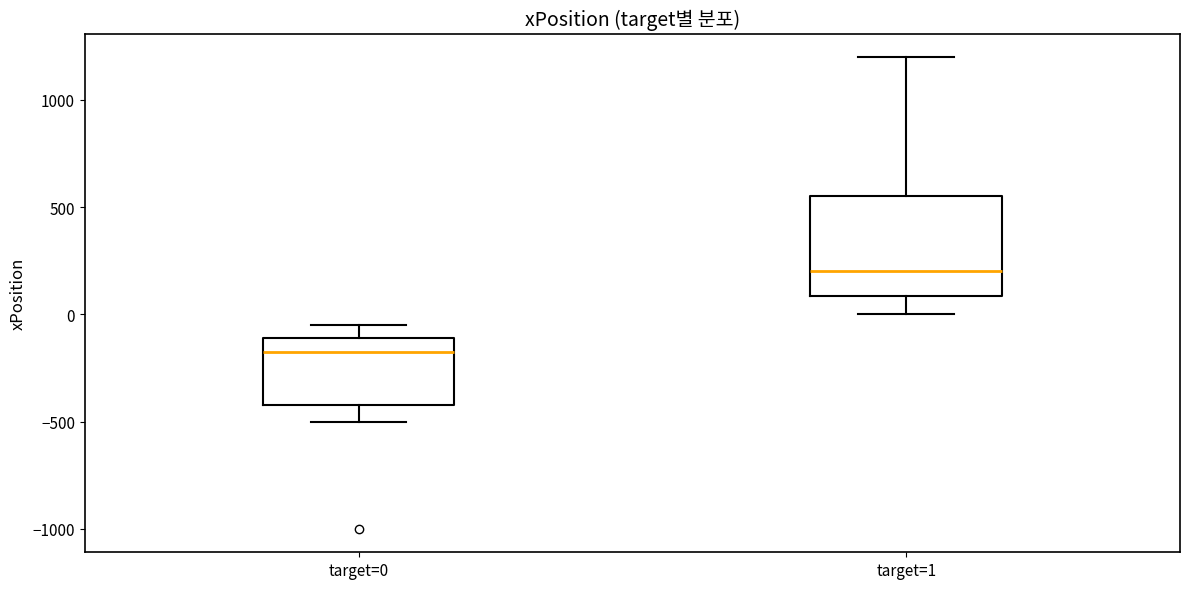

Reading left to right, transcribe this box plot: for each box, give where its median line is, the range the box spans, and where its two whiskers end, as read against the y-axis. The values are not printed on the chart, so give them approximately, as read against the axis.

target=0: median -150, box -400 to -100, whiskers -500 to -50
target=1: median 200, box 100 to 550, whiskers 0 to 1200